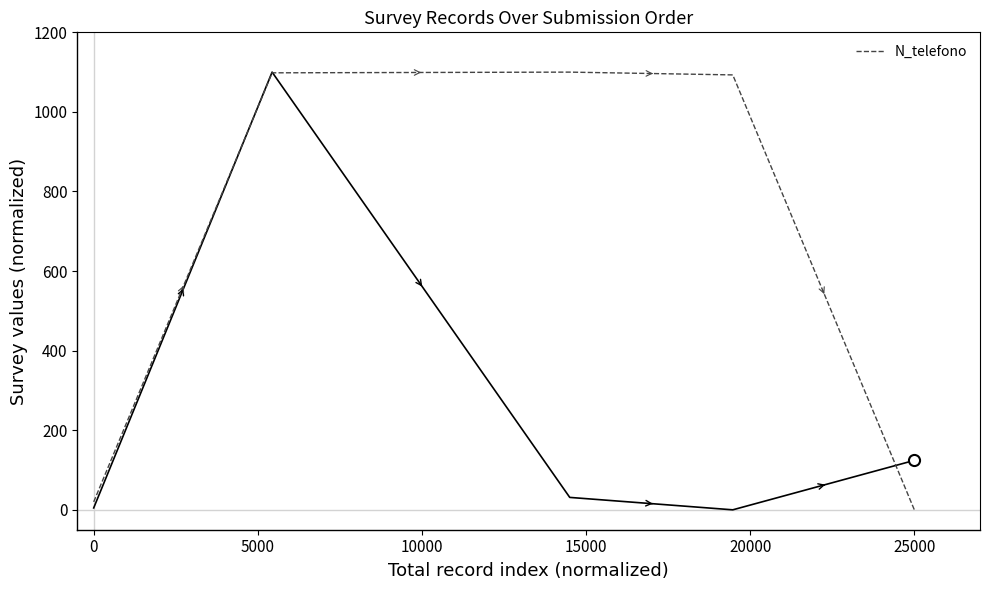

How many distinct data groups are displayed?

1